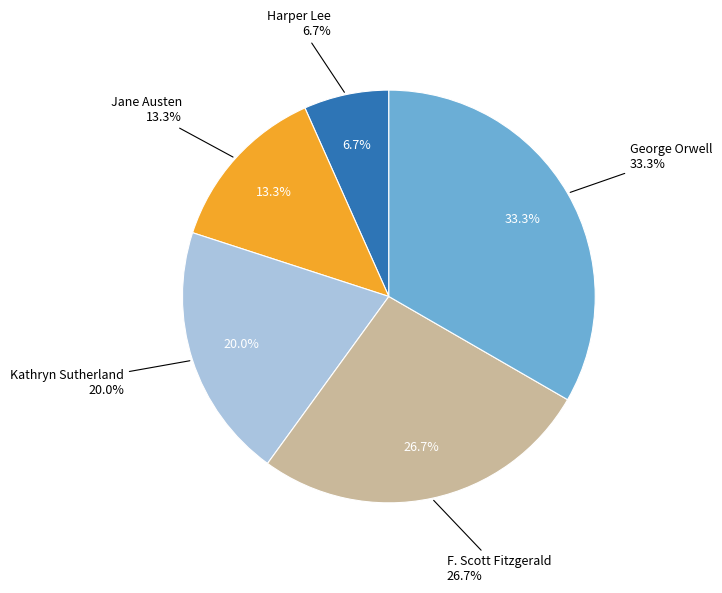

Does any single category account for the majority?

No